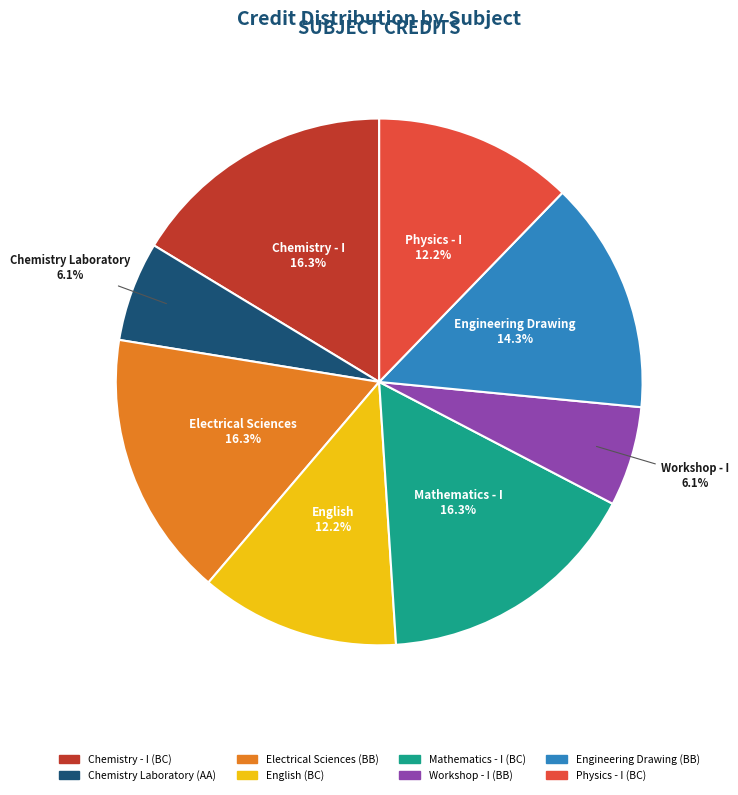

Is it true that Chemistry Laboratory is 1% of the pie?

False